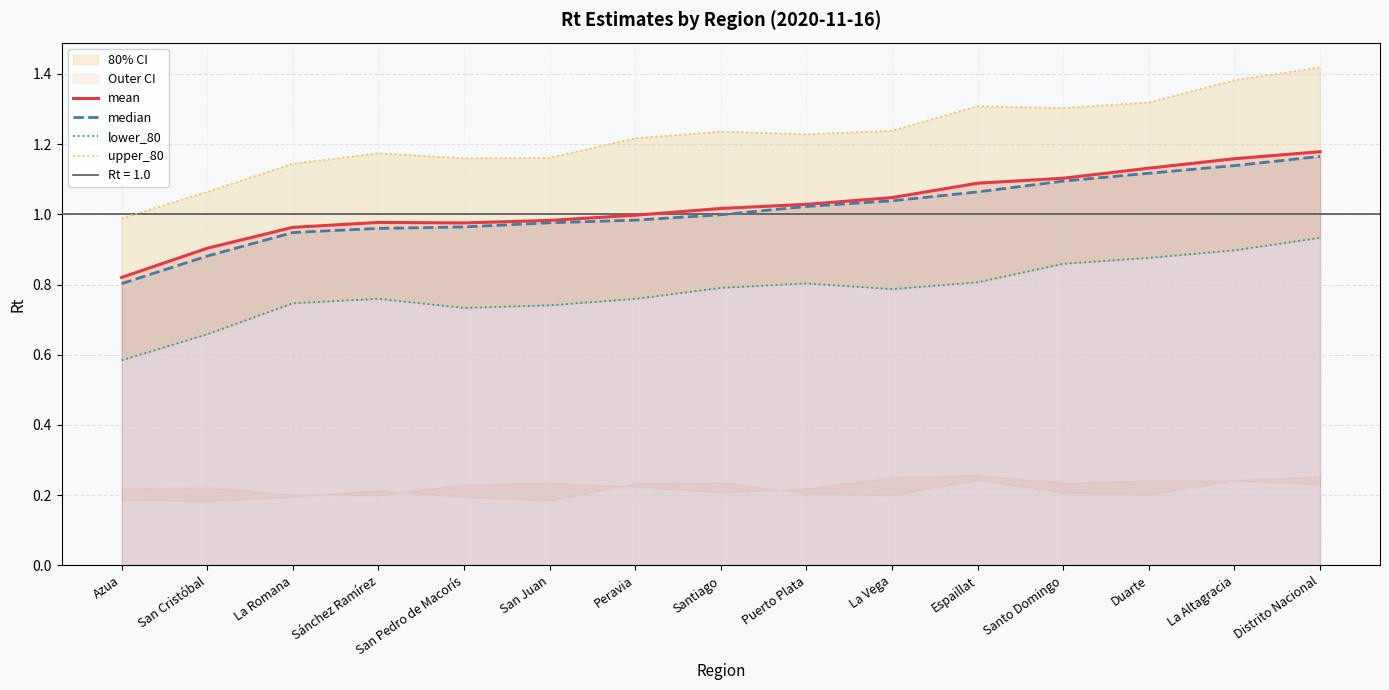

Reading right to left, extract all data points from this chart.

mean: 1.2	1.2	1.1	1.1	1.1	1.0	1.0	1.0	1.0	1.0	1.0	1.0	1.0	0.9	0.8
median: 1.2	1.1	1.1	1.1	1.1	1.0	1.0	1.0	1.0	1.0	1.0	1.0	0.9	0.9	0.8
lower_80: 0.9	0.9	0.9	0.9	0.8	0.8	0.8	0.8	0.8	0.7	0.7	0.8	0.7	0.7	0.6
upper_80: 1.4	1.4	1.3	1.3	1.3	1.2	1.2	1.2	1.2	1.2	1.2	1.2	1.1	1.1	1.0